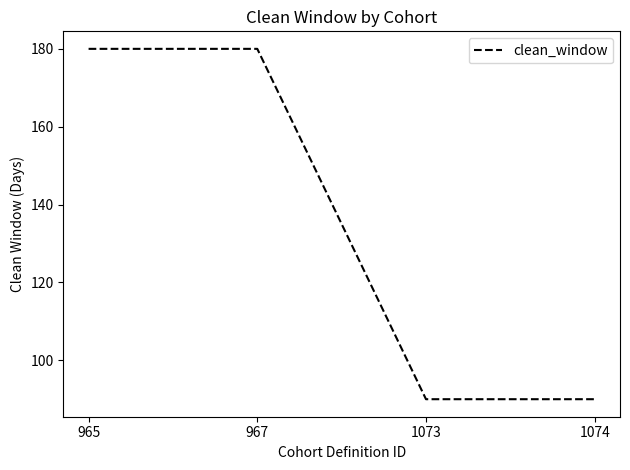

What is the maximum value shown in the chart?

180